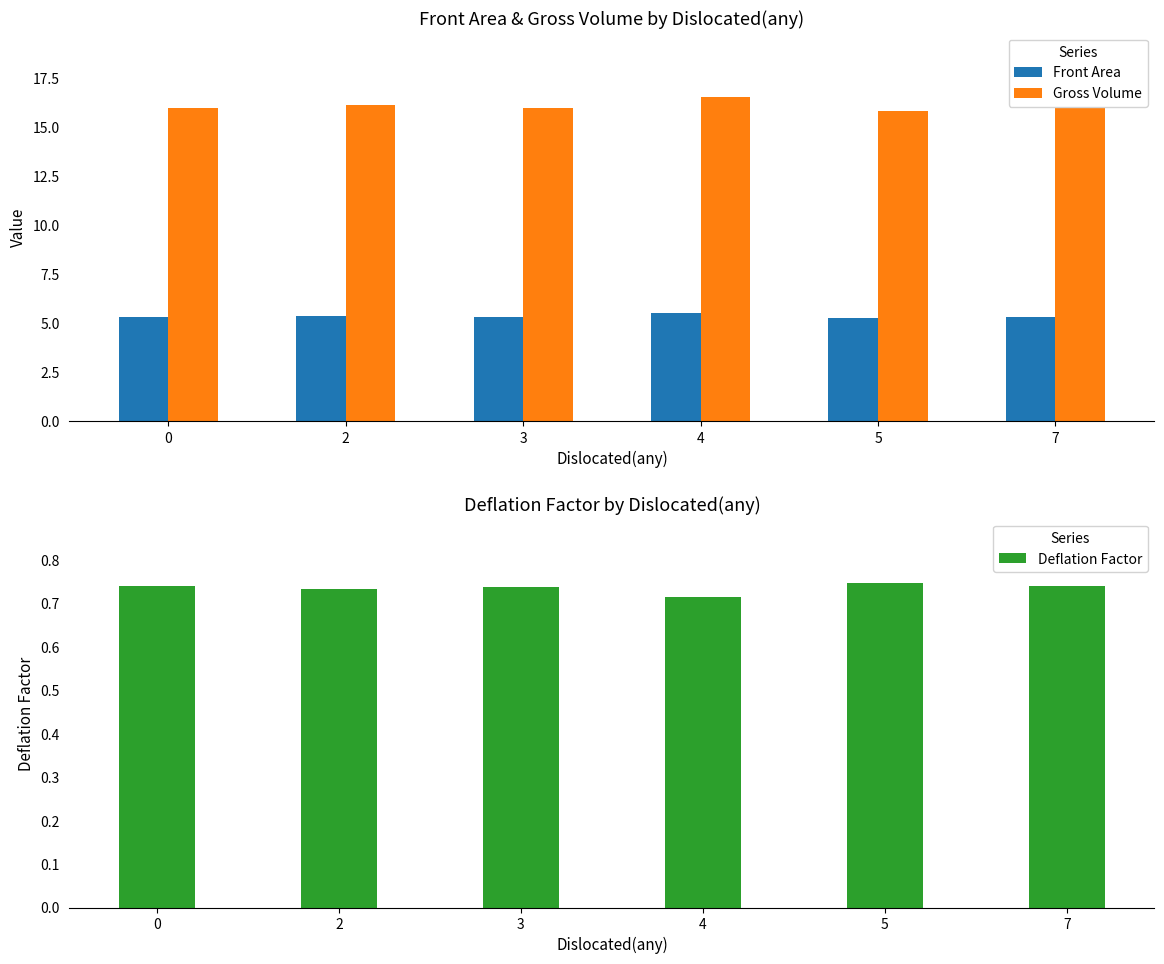

What is the average value of the Front Area series?

5.4